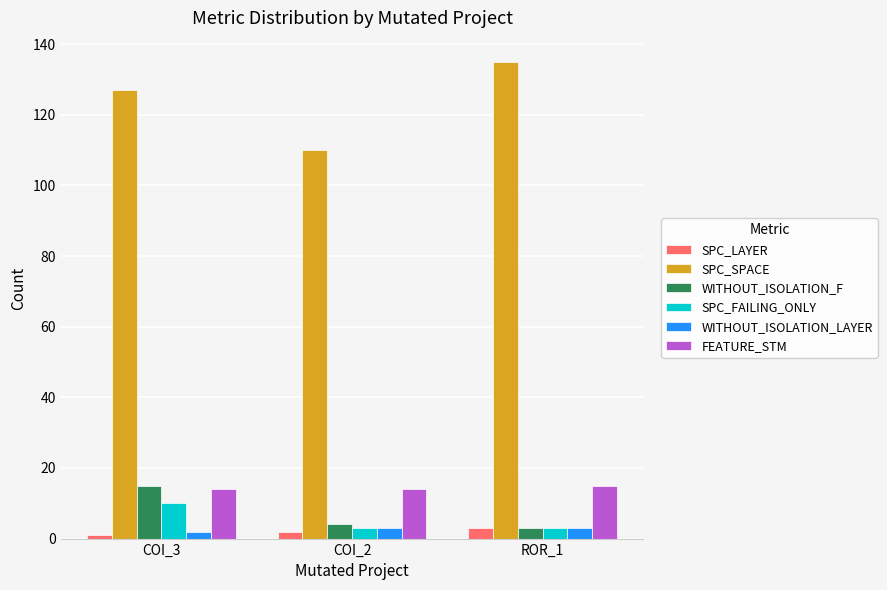

What is the average value of the SPC_LAYER series?

2